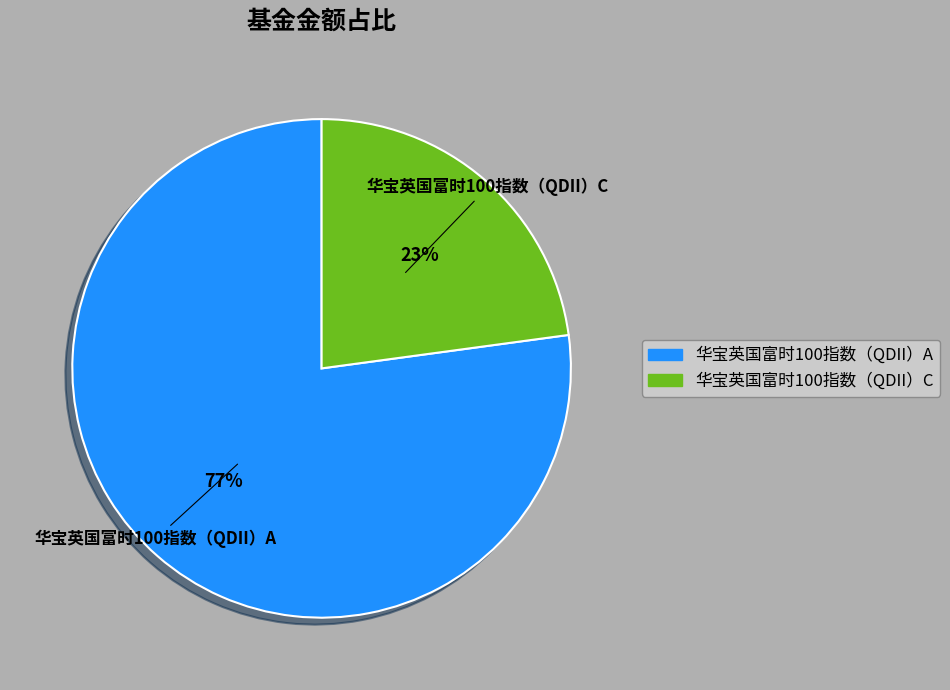

Is it true that 华宝英国富时100指数（QDII）A is 90% of the pie?

False